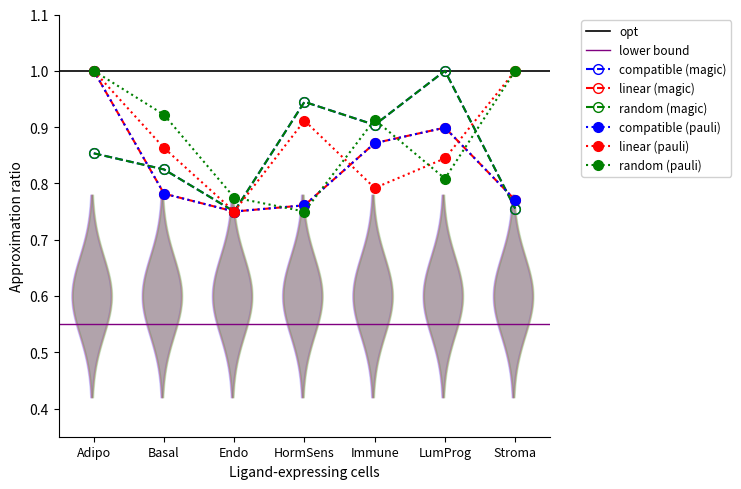

Count the number of categories in the chart.

7